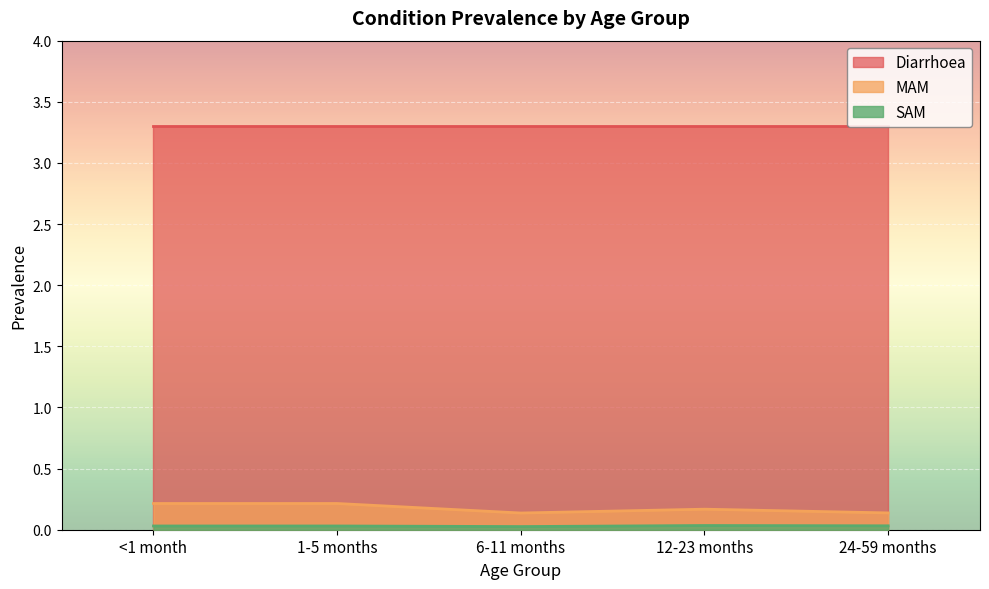

Where is the first local minimum for MAM?

6-11 months